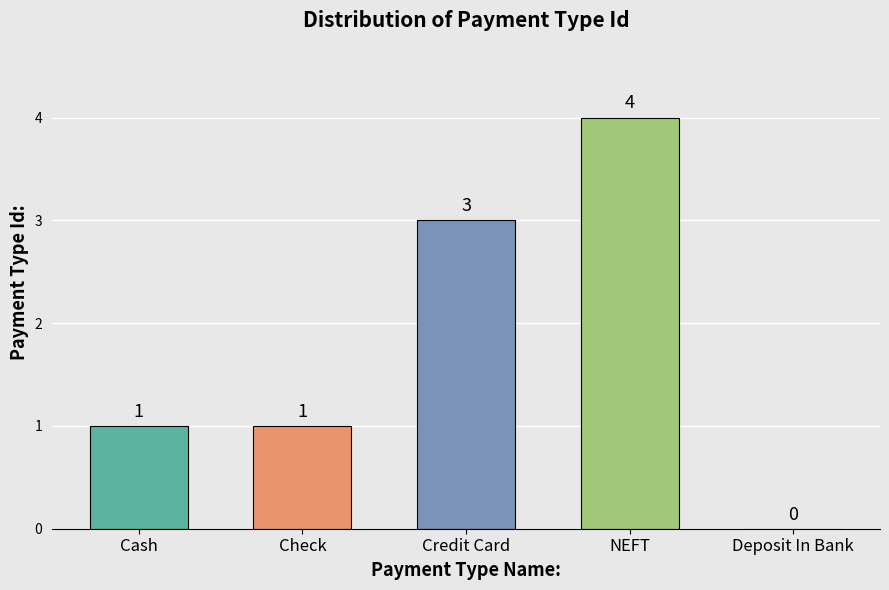

What is the sum of all values?

9